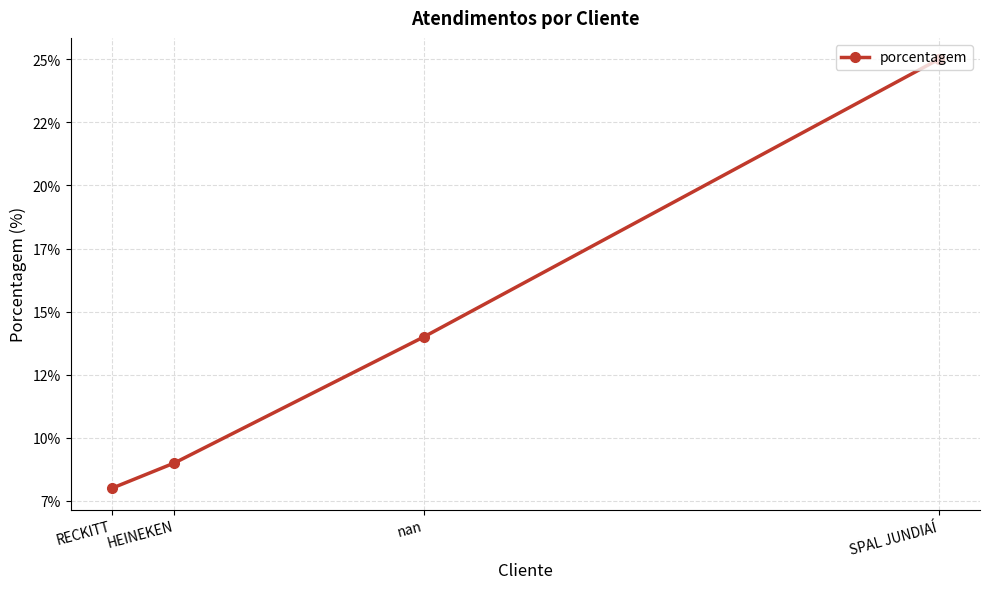

Approximately how many times larger is the value at SPAL JUNDIAÍ compared to RECKITT?

3.1